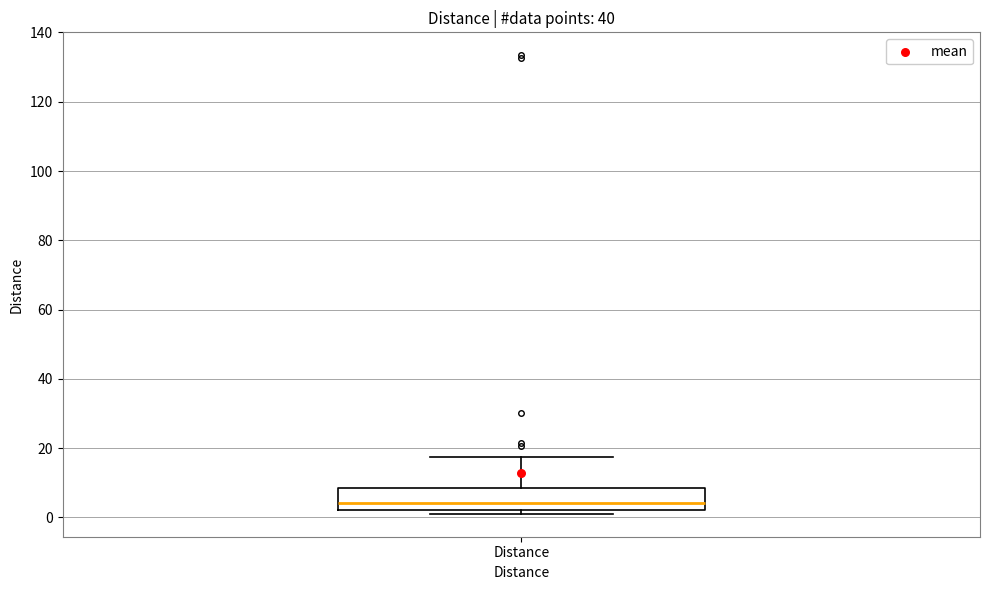

Read this box plot against the y-axis: the position of the median line, the range covered by the box, and the ends of both whiskers. The values are not printed on the chart, so give them approximately, as read against the axis.

median 4, box 2 to 8, whiskers 2 (just below the box's lower edge) to 18